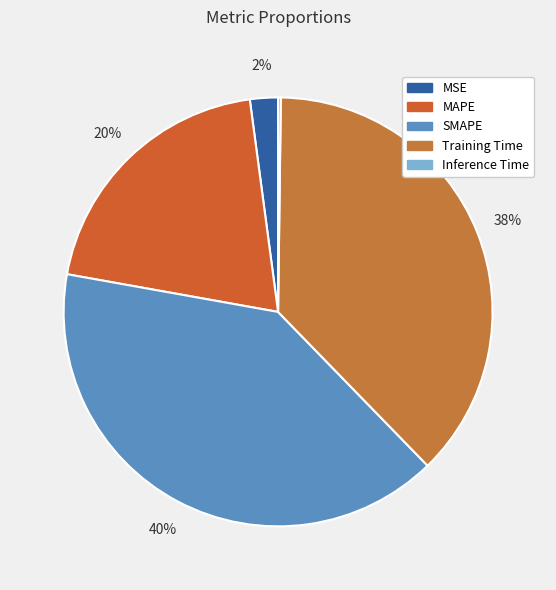

Is Inference Time the majority of the pie?

No